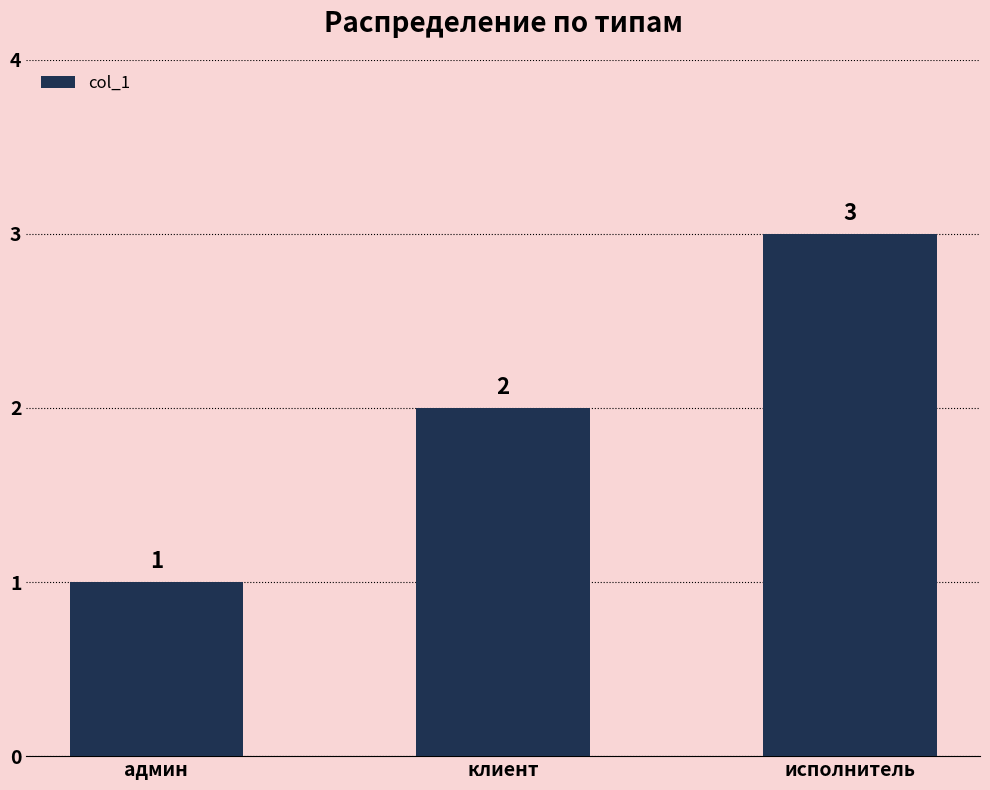

Rank the categories by value from lowest to highest.

админ, клиент, исполнитель